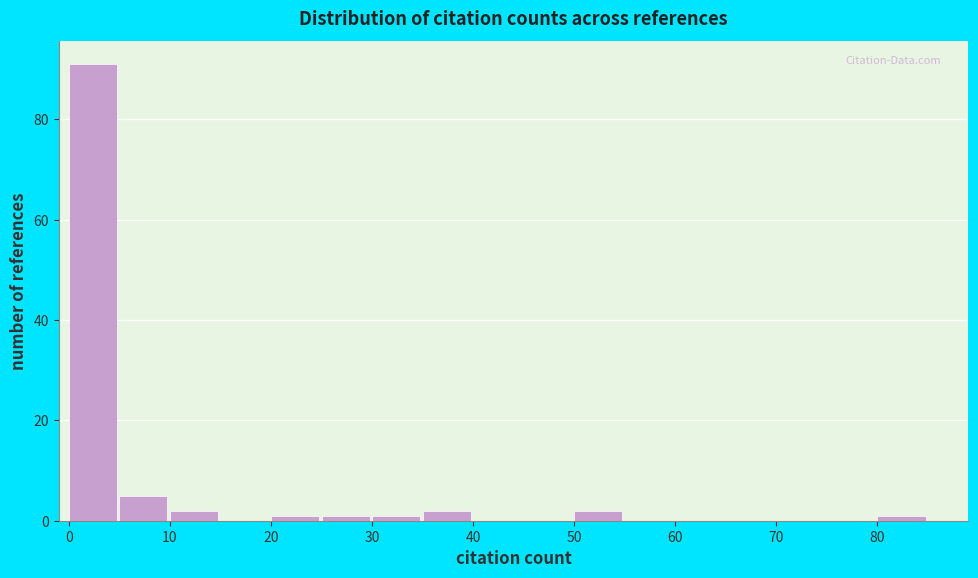

Reading left to right, list every bar in this chart as the range it spans on the x-axis followed by its height. The values are not printed on the chart, so give them approximately, as read against the axis.

0 to 5: 92
5 to 10: 6
10 to 15: 2
15 to 20: 0
20 to 25: under 2
25 to 30: under 2
30 to 35: under 2
35 to 40: 2
40 to 45: 0
45 to 50: 0
50 to 55: 2
55 to 60: 0
60 to 65: 0
65 to 70: 0
70 to 75: 0
75 to 80: 0
80 to 85: under 2